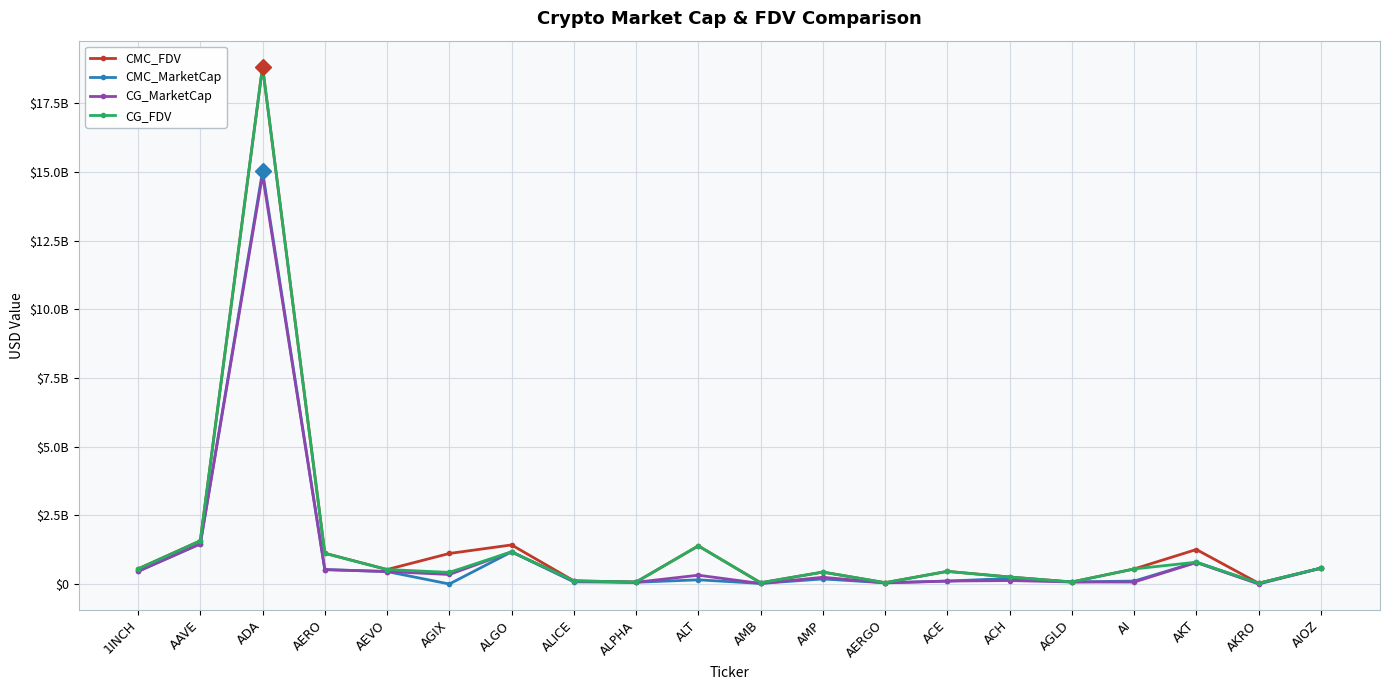

At which label does CMC_FDV first exceed 547702396?

1INCH